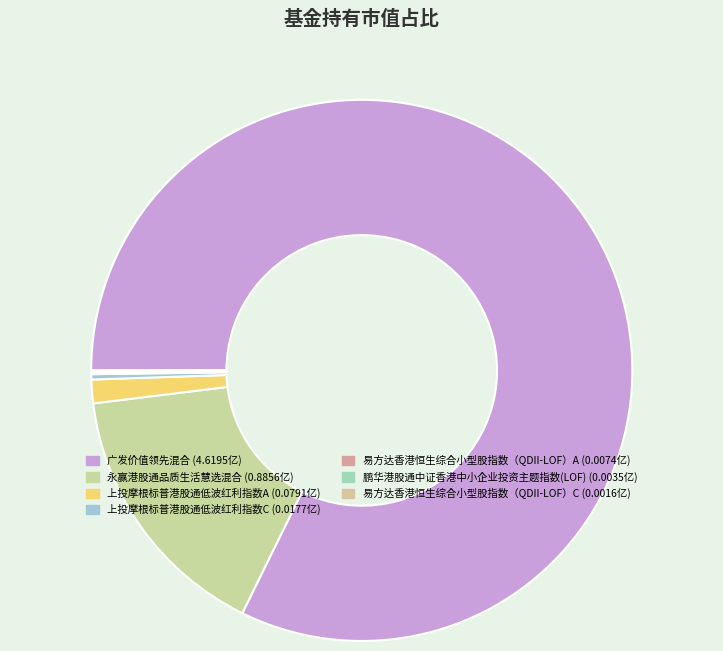

What is the change in value from 广发价值领先混合 to 上投摩根标普港股通低波红利指数A?

-4.5